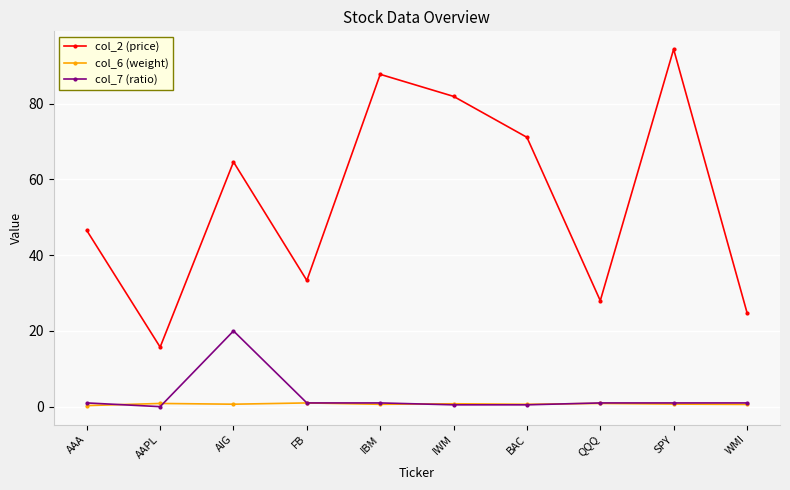

At which category is the sum across all series the highest?

SPY